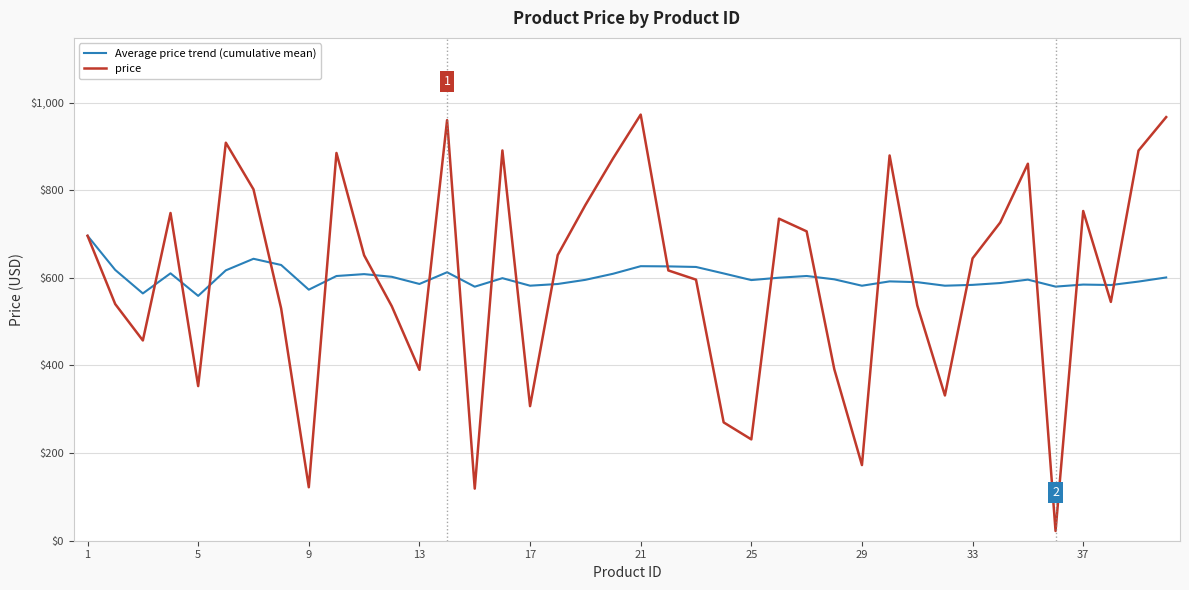

What is the maximum value shown in the chart?

972.6